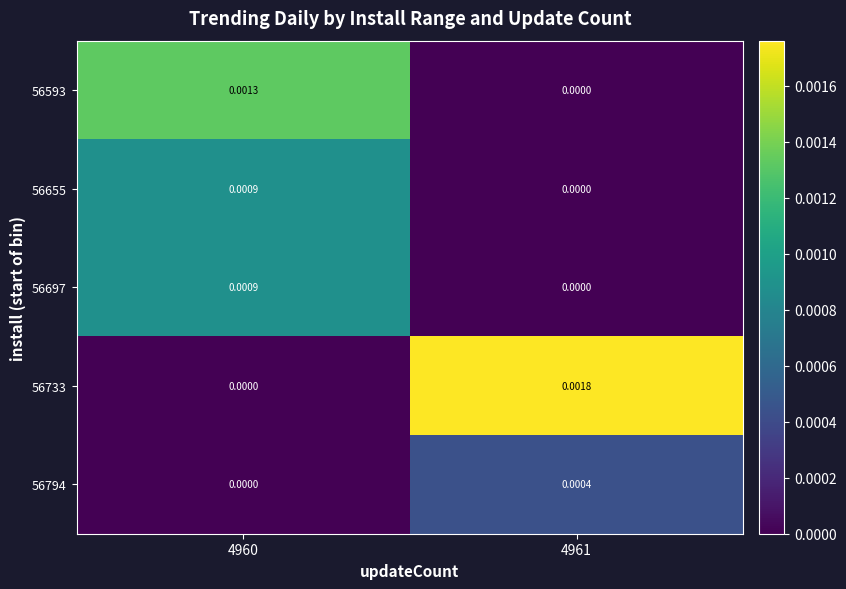

Is the value of 56794 at 4961 greater than the value of 56733 at 4961?

No